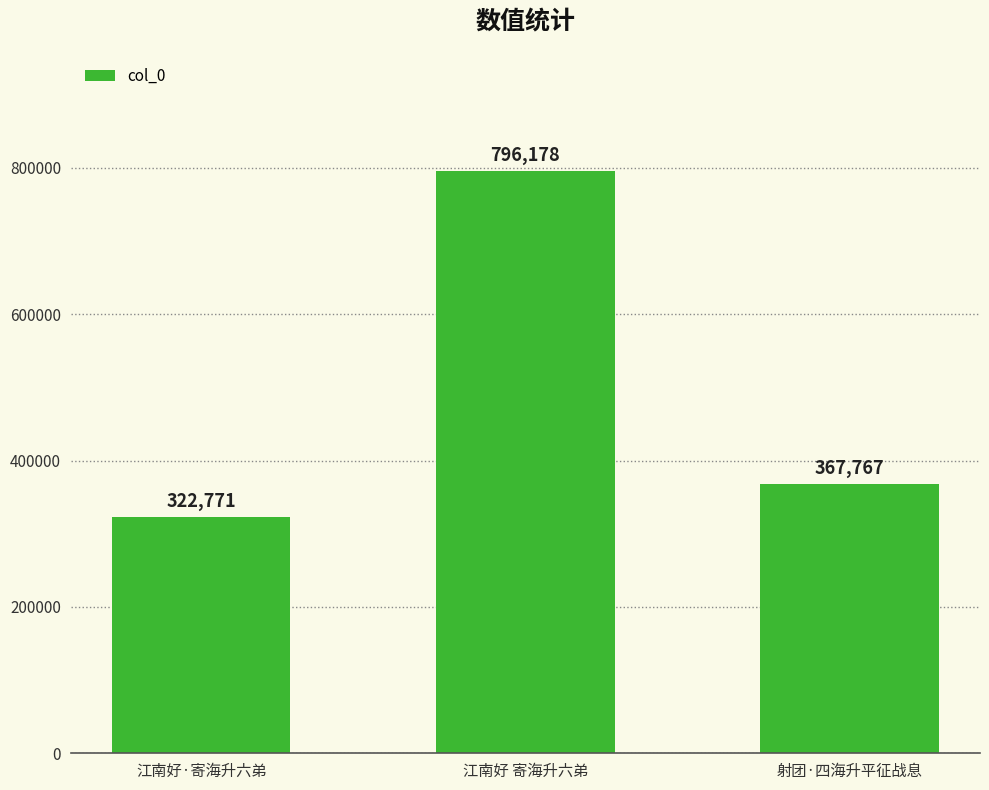

What is the difference between the maximum and second lowest values?

428411